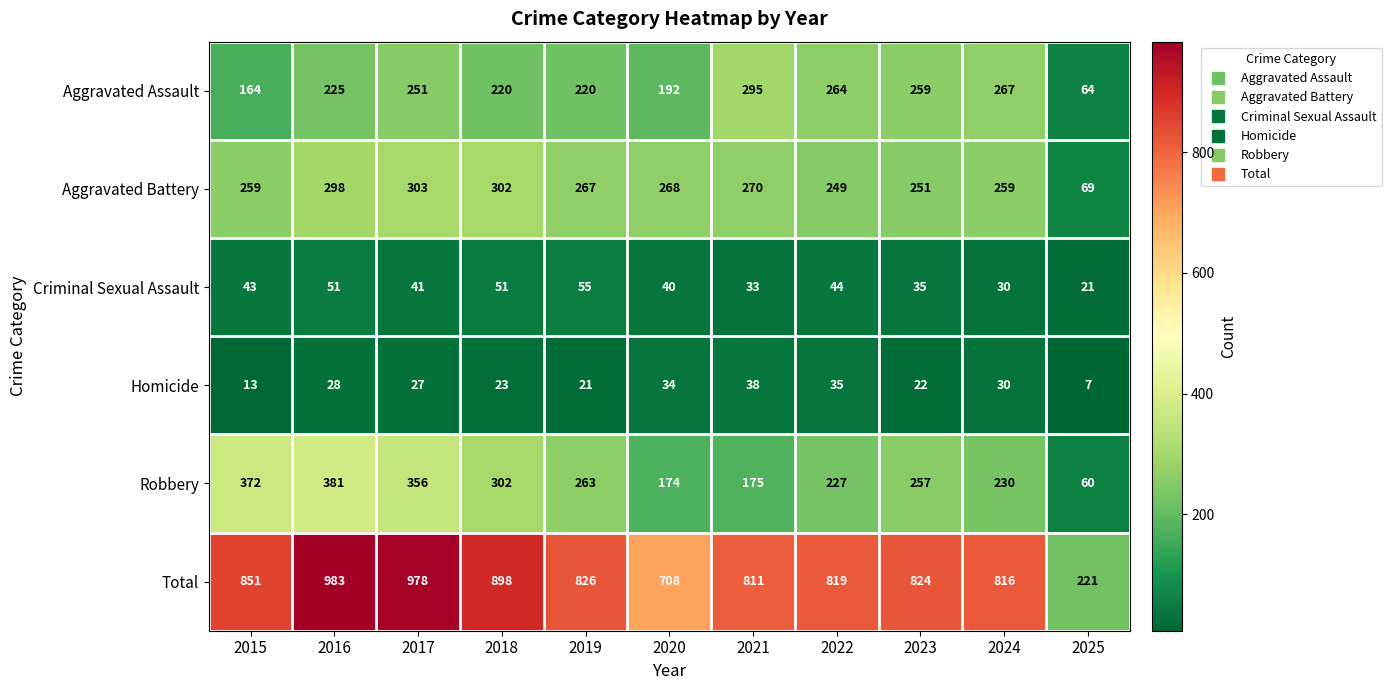

Which series has the widest spread of values?

Total